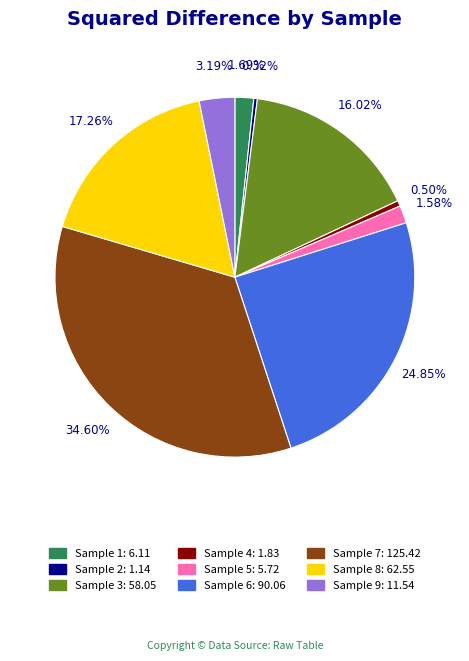

Is there a majority slice in this chart?

No